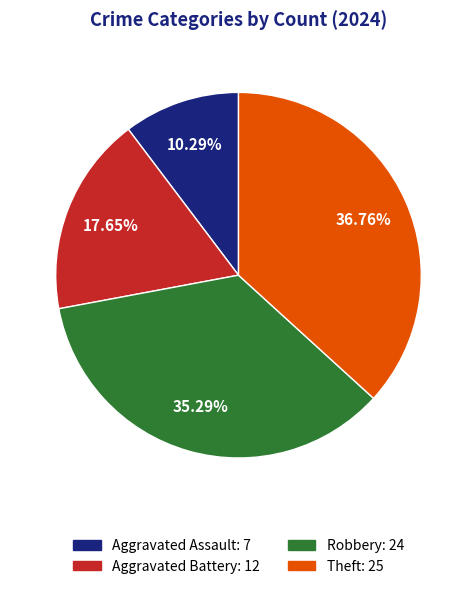

To the nearest percent, what is the difference between the Aggravated Battery and Robbery slice percentages?

18%